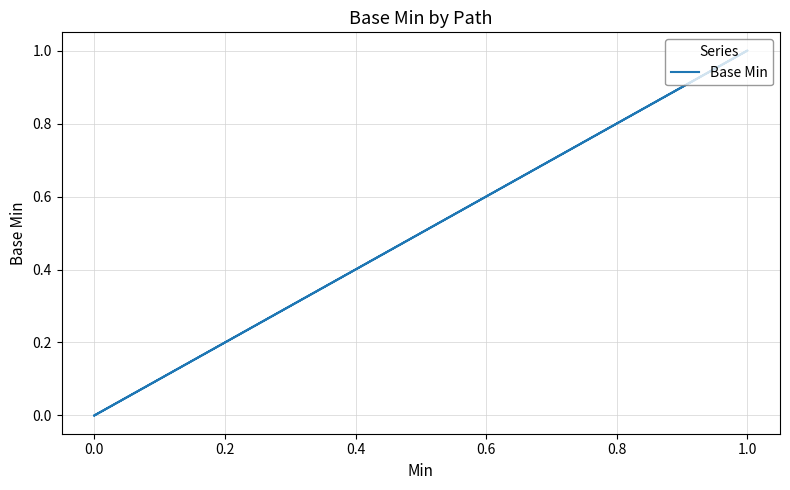

True or false: there are more than 0 points higher than both neighbors.

True